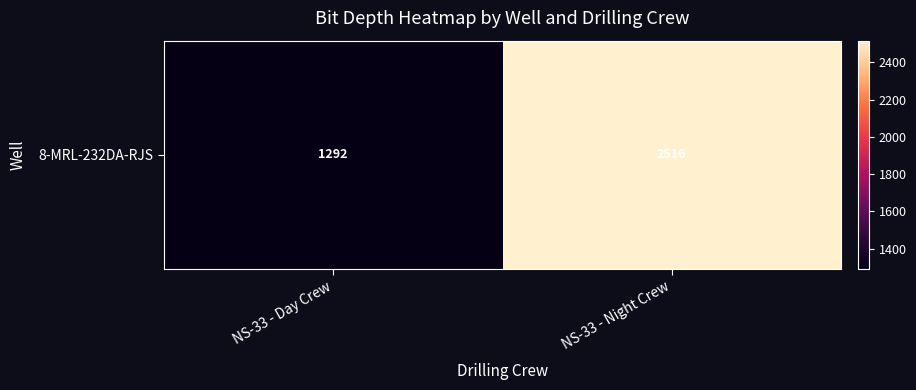

The chart shows a value of 558.7 at NS-33 - Night Crew. True or false?

False